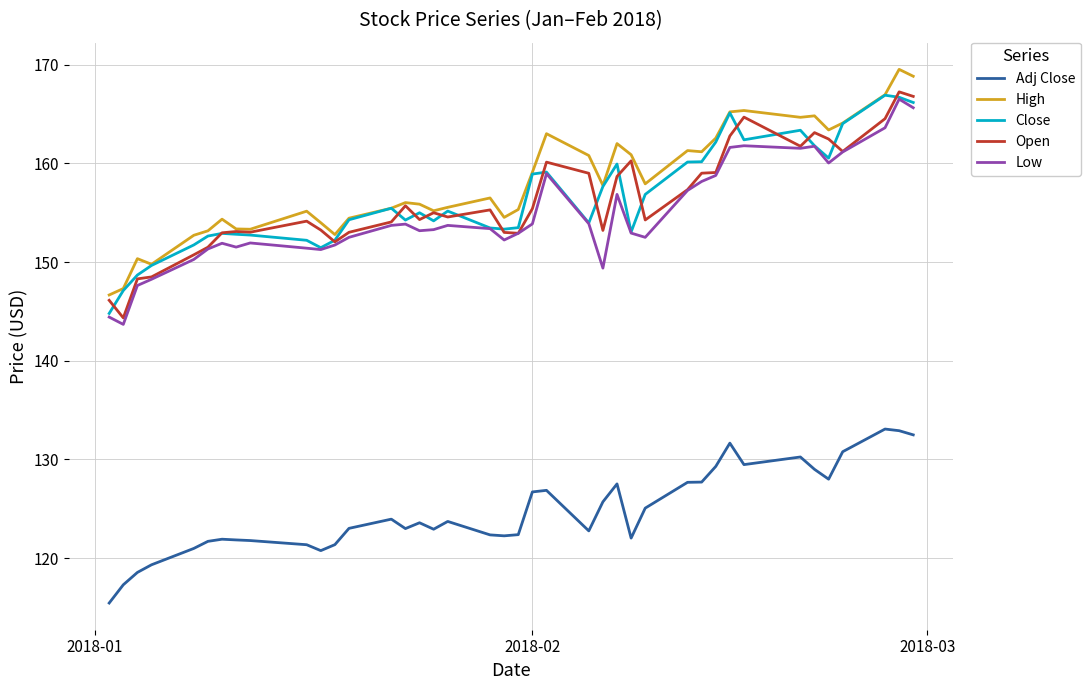

True or false: Adj Close and High cross at least once.

False